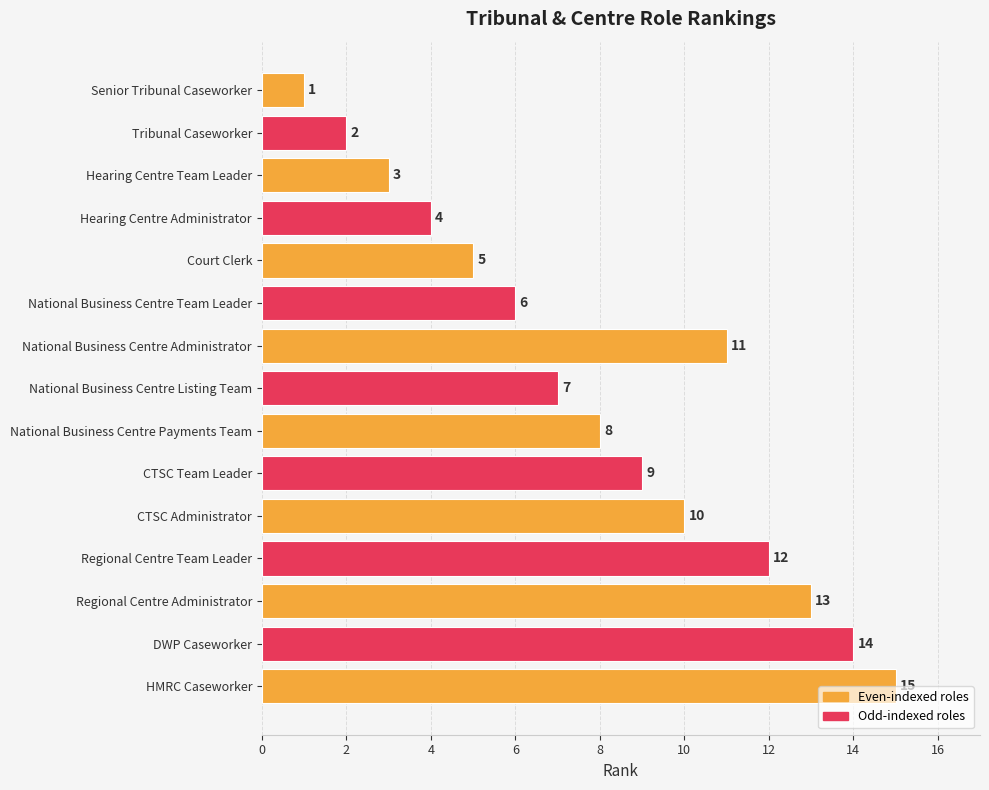

What is the change in value from Senior Tribunal Caseworker to National Business Centre Administrator?

+10